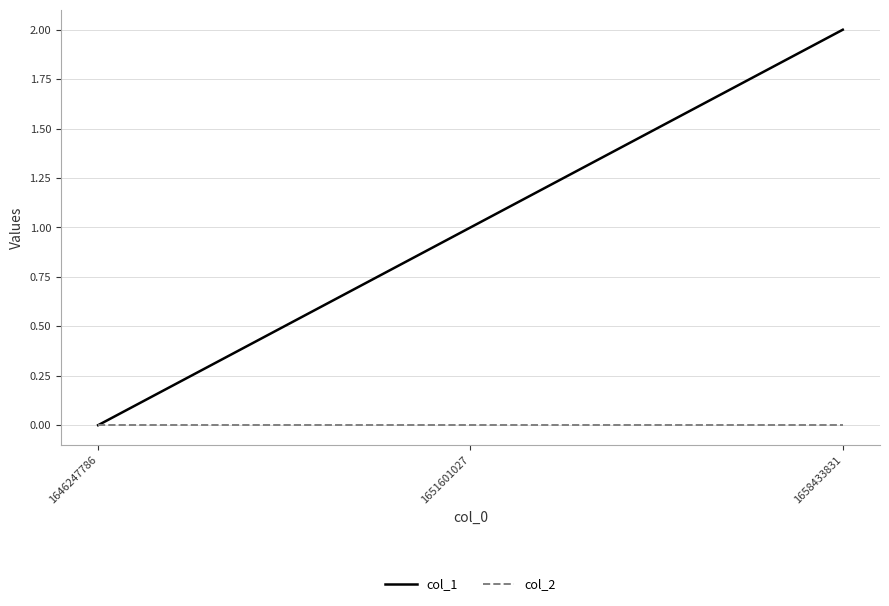

List the series in order of their overall mean, highest first.

col_1, col_2